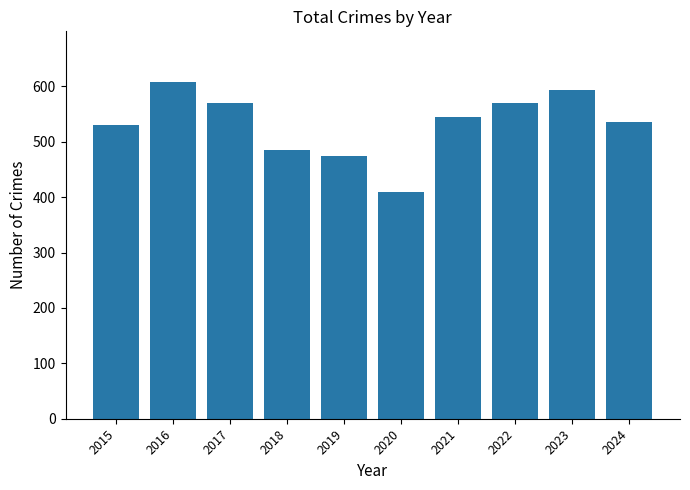

True or false: the data shows 594 at 2023.

True